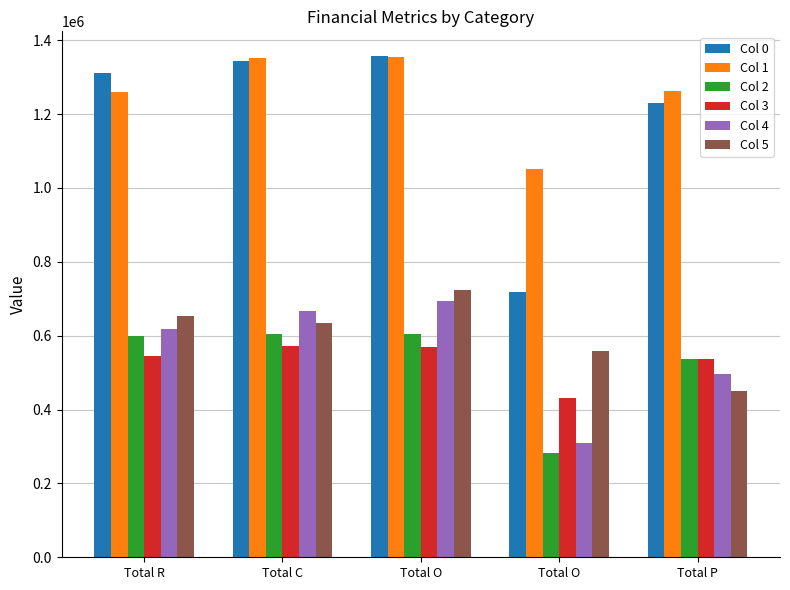

How many groups of bars are there?

5